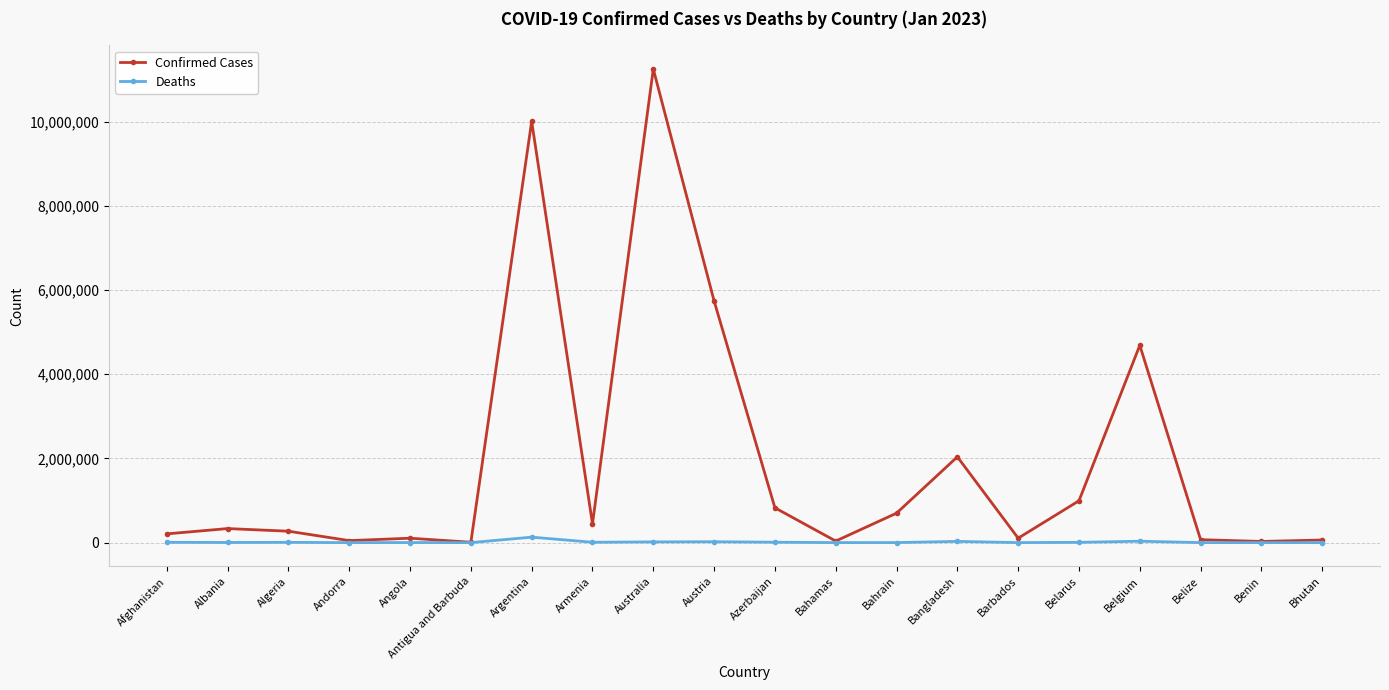

True or false: Confirmed Cases has more than 2 interior local peaks.

True